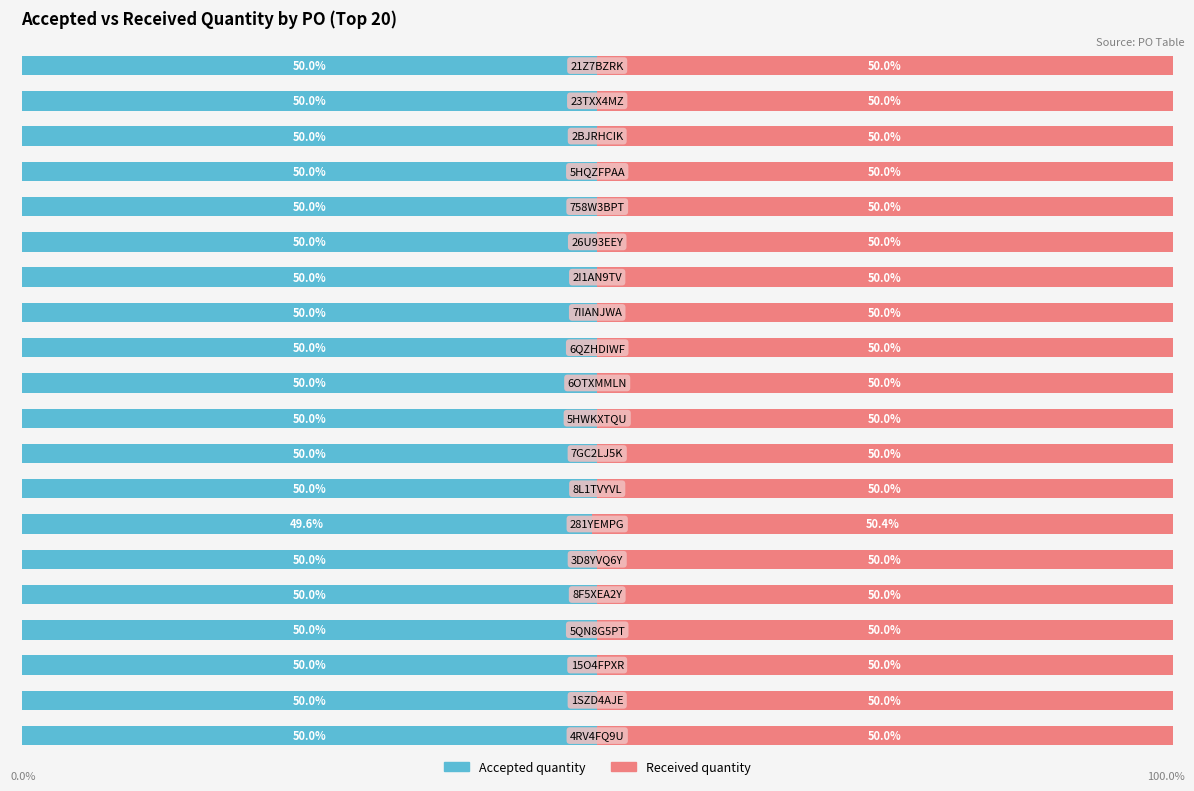

What are all the series names shown in the legend?

Accepted quantity, Received quantity